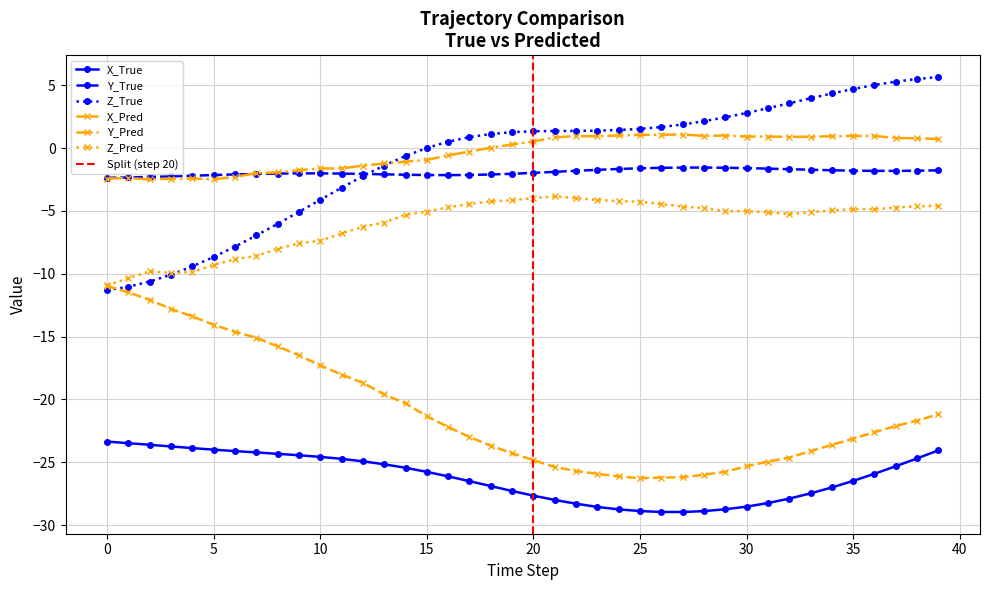

How many lines are shown in the chart?

6